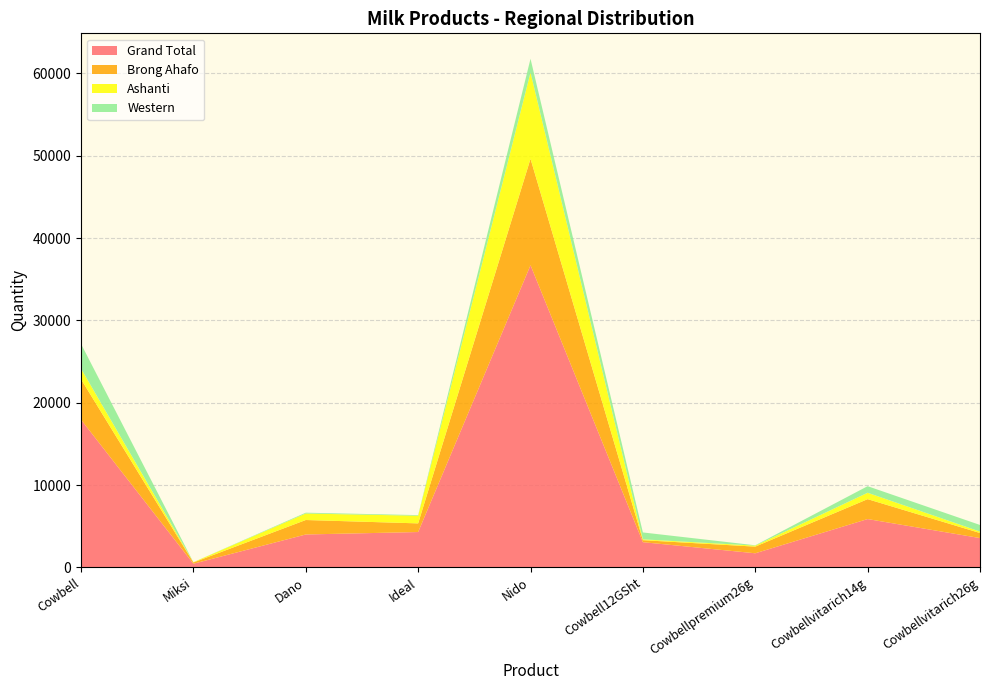

Reading left to right, transcribe all the data shown in this chart.

Grand Total: Cowbell=17942	Miksi=444	Dano=3997	Ideal=4294	Nido=36696	Cowbell12GSht=3061	Cowbellpremium26g=1713	Cowbellvitarich14g=5869	Cowbellvitarich26g=3561
Brong Ahafo: Cowbell=4908	Miksi=151	Dano=1756	Ideal=1050	Nido=12926	Cowbell12GSht=243	Cowbellpremium26g=807	Cowbellvitarich14g=2418	Cowbellvitarich26g=614
Ashanti: Cowbell=1284	Miksi=33	Dano=790	Ideal=928	Nido=10474	Cowbell12GSht=102	Cowbellpremium26g=120	Cowbellvitarich14g=774	Cowbellvitarich26g=173
Western: Cowbell=3006	Miksi=6	Dano=99	Ideal=75	Nido=1672	Cowbell12GSht=837	Cowbellpremium26g=44	Cowbellvitarich14g=800	Cowbellvitarich26g=804